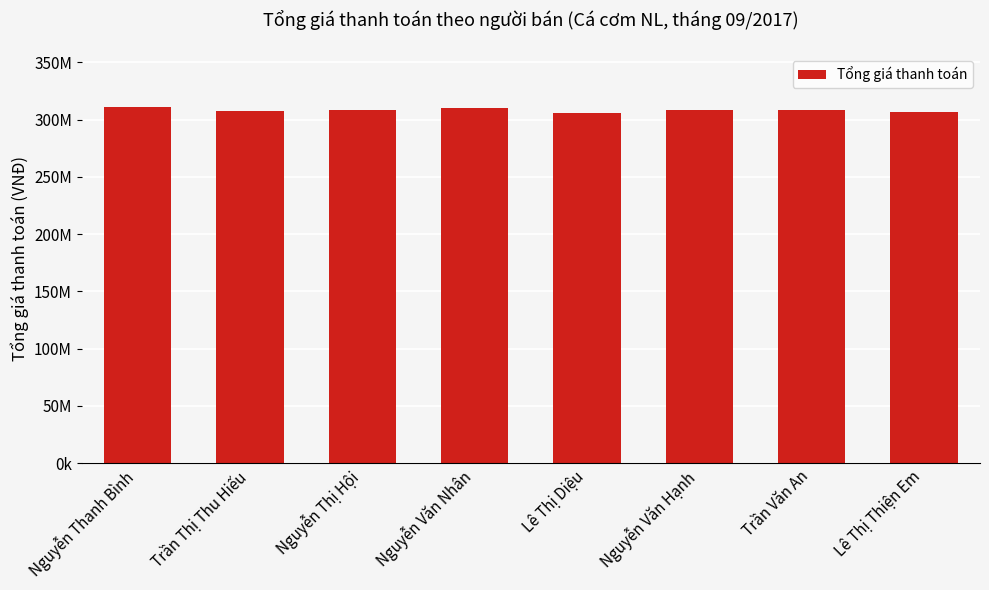

What is the difference between the values at Trần Văn An and Nguyễn Thanh Bình?

2402500